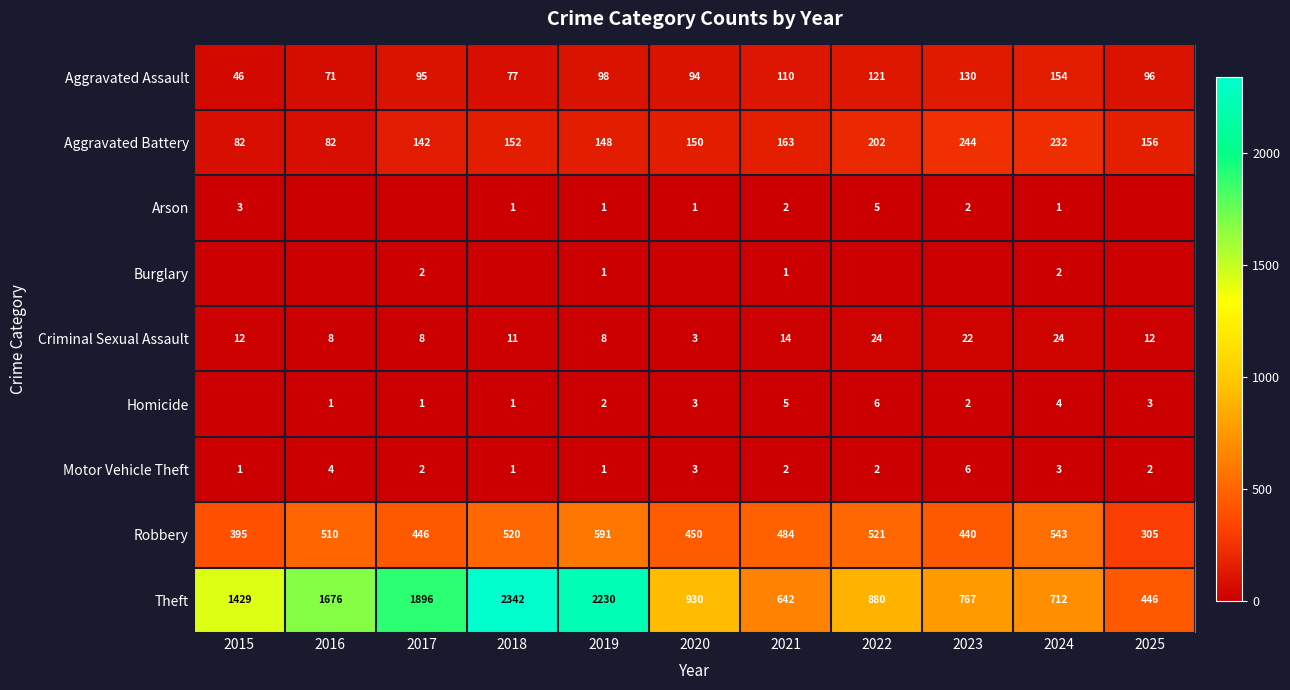

What is the difference between the maximum and minimum values in the Robbery series?

286